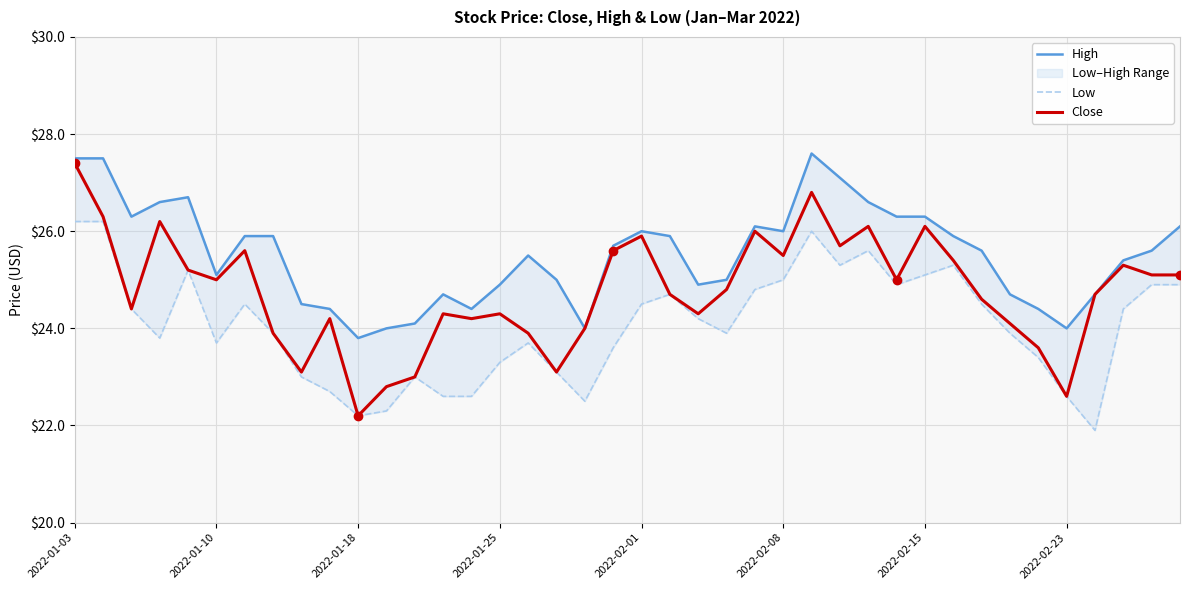

What is the average value of the High series?

25.5